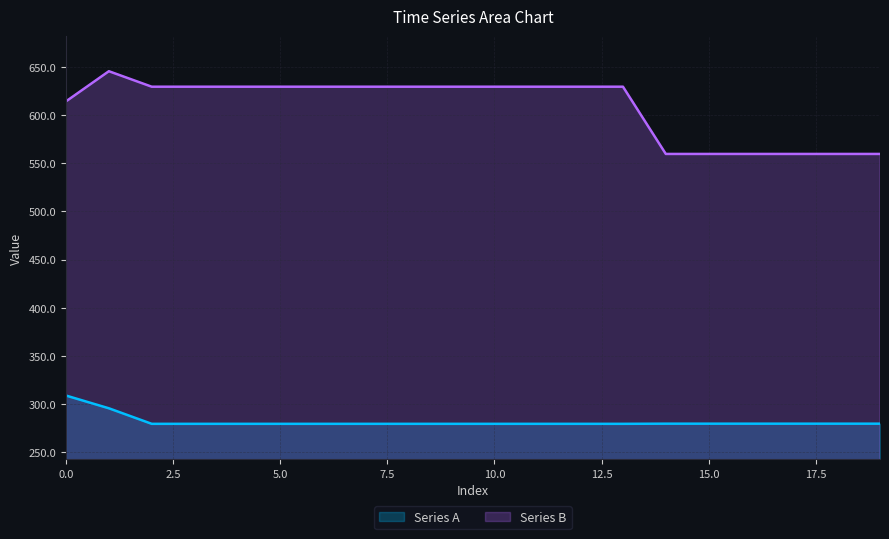

What is the difference between the highest and lowest values at 7?

350.4